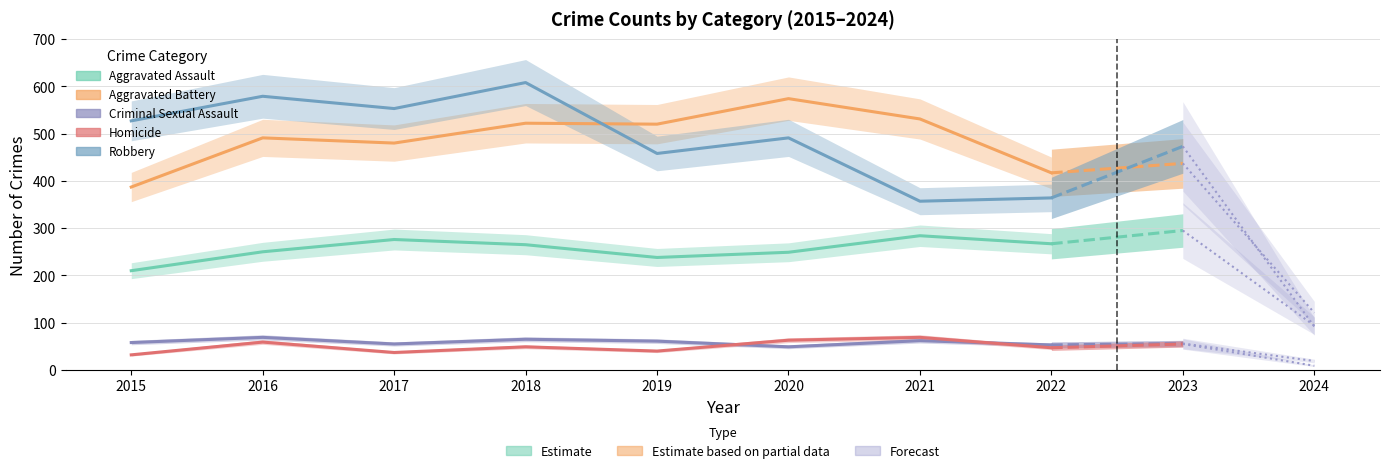

Between 2015 and 2021, which series saw the biggest shift?

Robbery